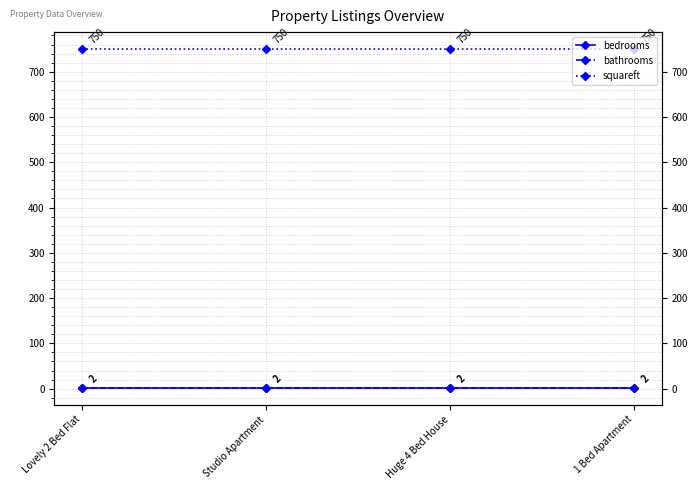

What is the sum of the bedrooms values at Studio Apartment and Huge 4 Bed House?

4